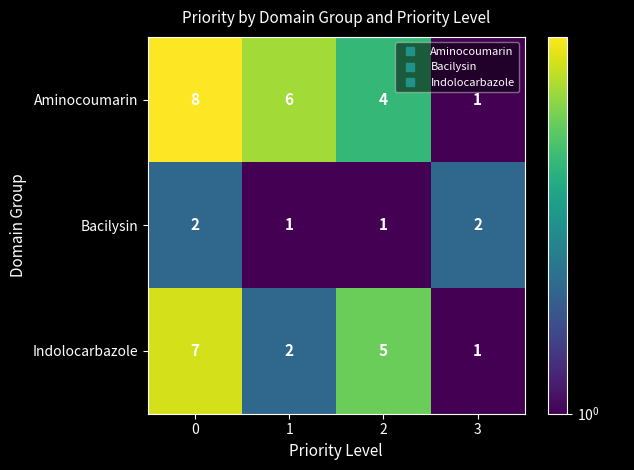

What is the sum of the Indolocarbazole values at 2 and 1?

7